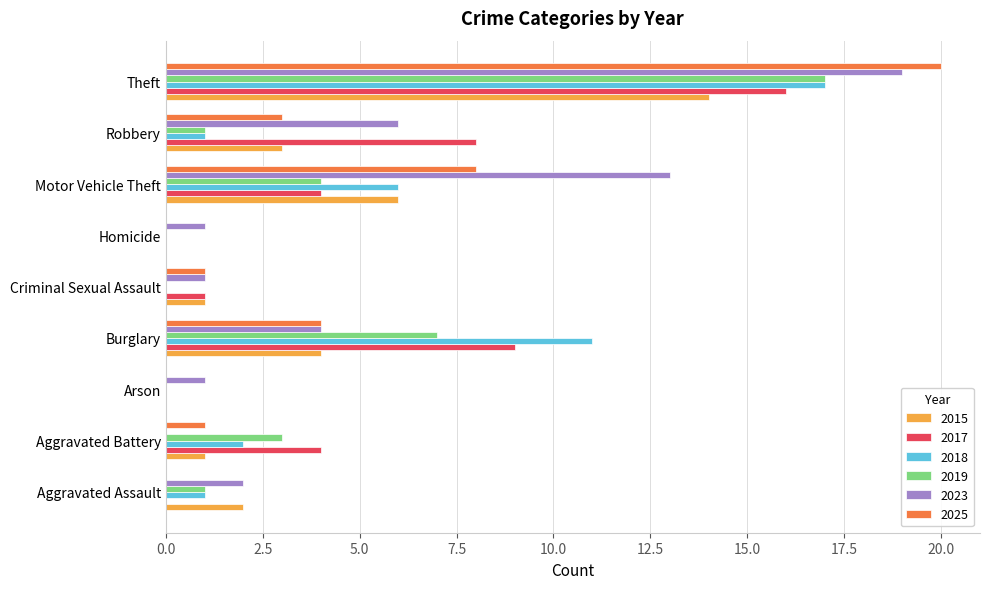

The value of 2019 at Criminal Sexual Assault is 12. True or false?

False